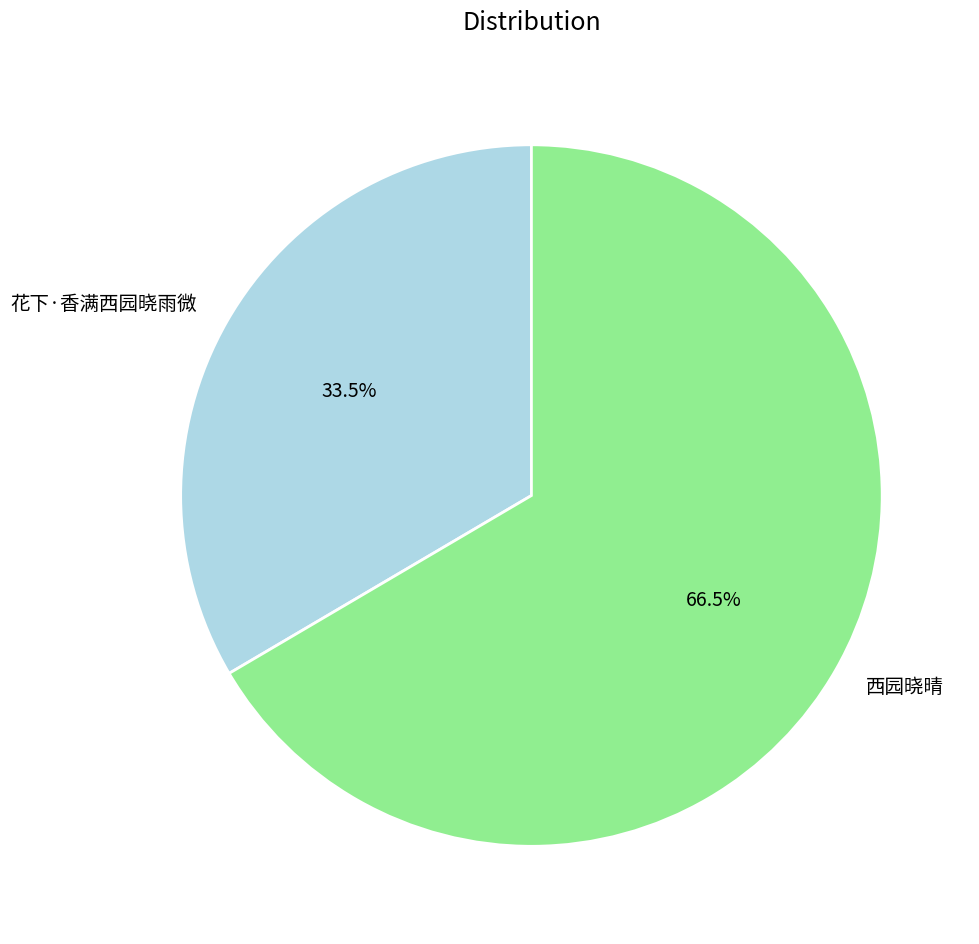

True or false: 西园晓晴 accounts for 58% of the total.

False